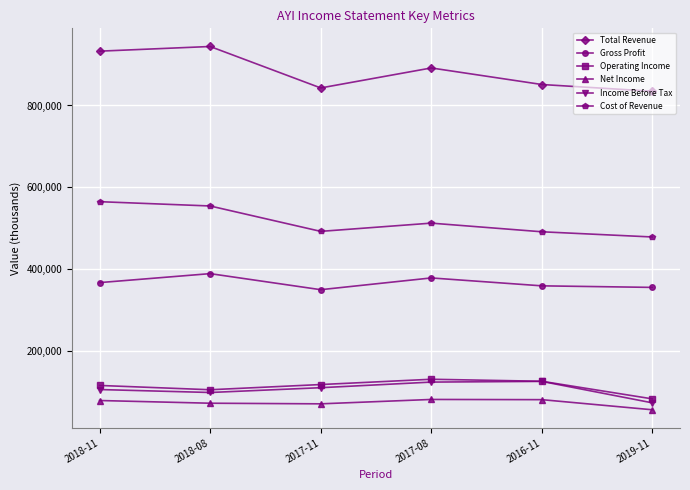

What is the total value across all series at 2017-08?

2121500